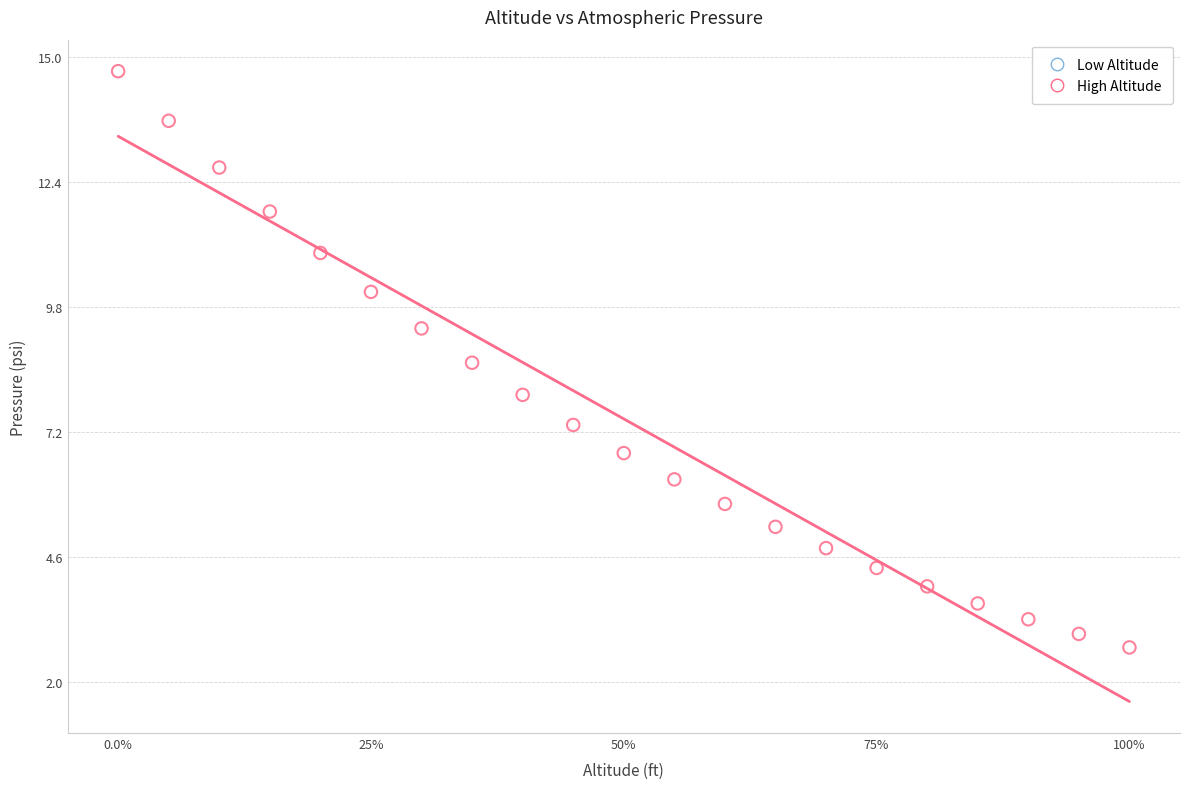

What is the range of X values (max minus min)?

40000.0